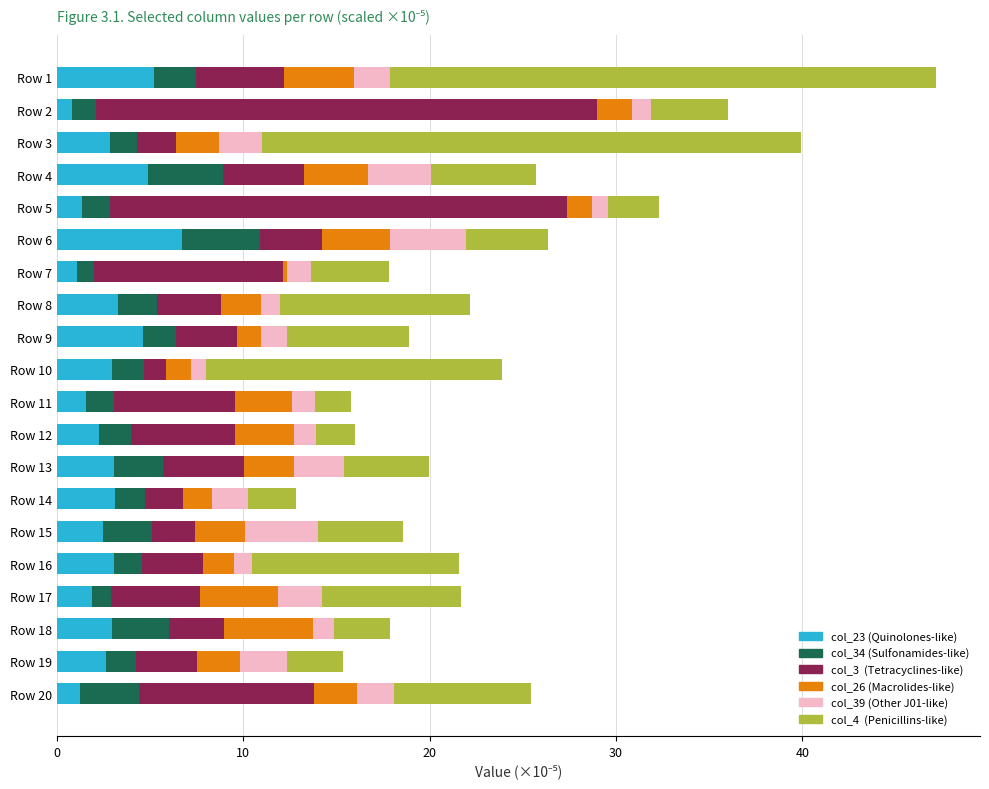

What is the total value across all series at Row 13?

20.0